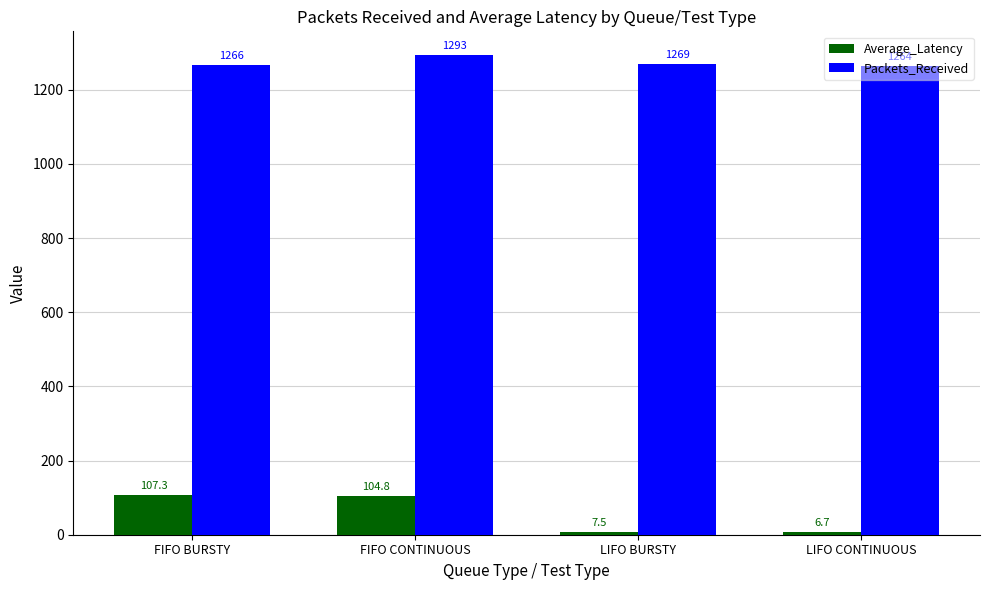

What is the highest value of the Packets_Received series?

1293.0